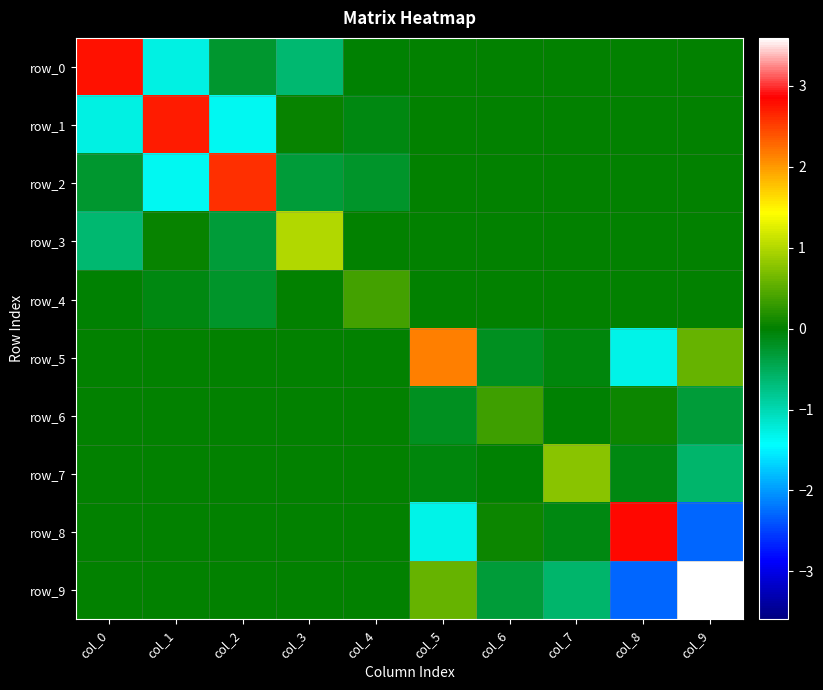

At how many categories does at least one series exceed 0?

10